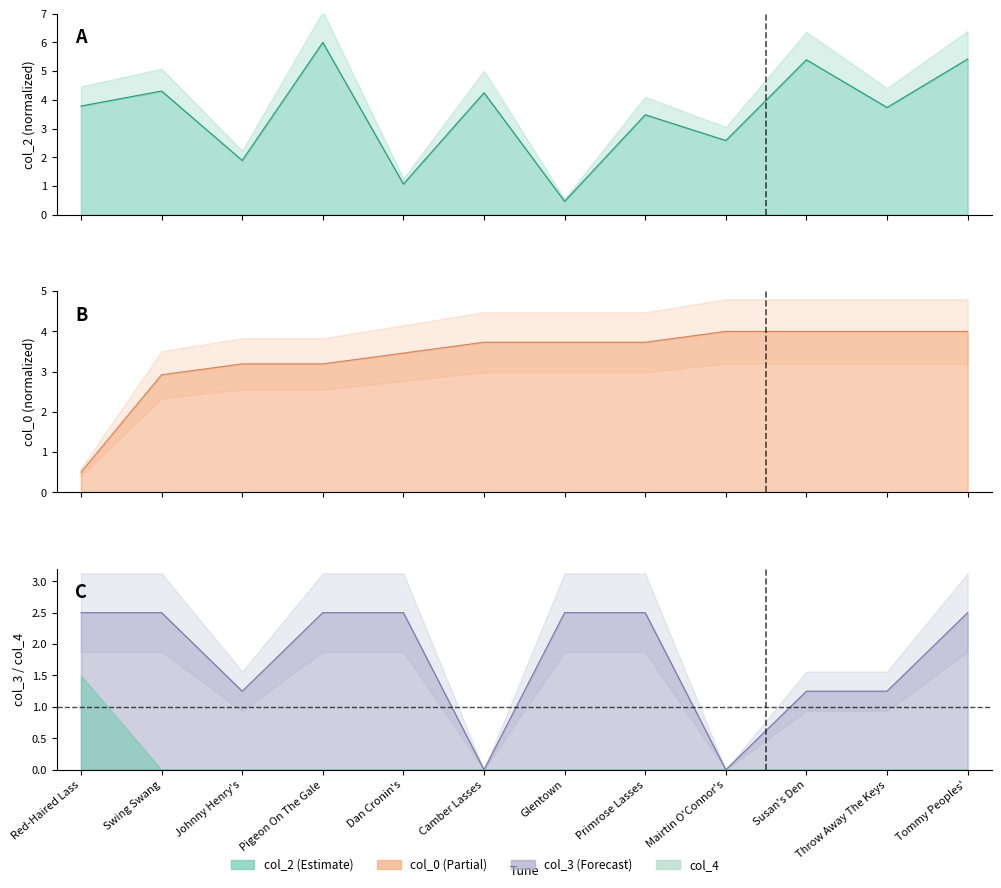

What is the average value of the col_2 series?

3.5